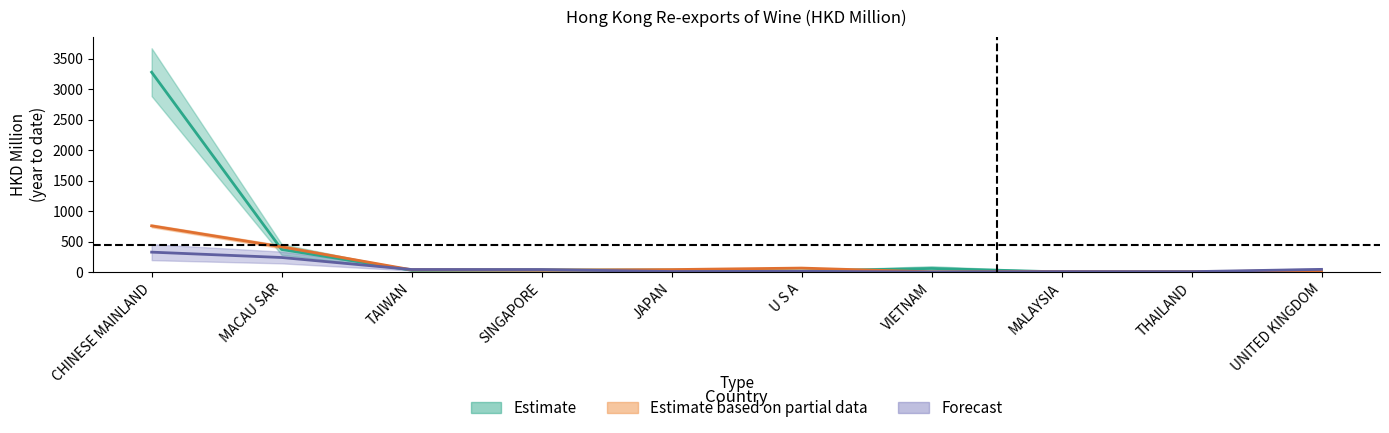

Reading left to right, extract all data points from this chart.

201712: 3282.5	372.8	31.6	35.8	34.6	18.7	61.0	3.8	7.8	11.8
201912: 760.4	416.0	38.6	33.5	42.3	67.1	4.6	10.6	7.2	24.5
202011: 328.6	240.7	43.6	43.0	10.7	13.1	3.5	9.1	8.2	46.0